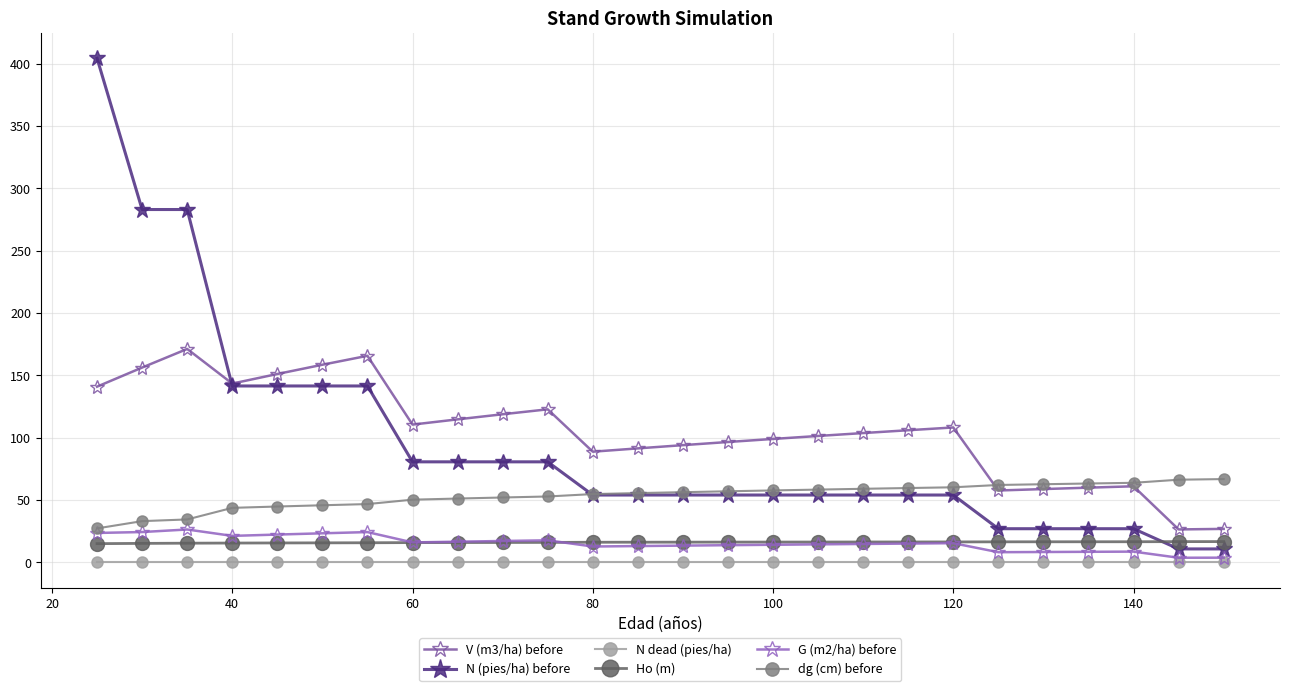

List the series in order of their peak value, lowest first.

N dead (pies/ha), Ho (m), G (m2/ha) before, dg (cm) before, V (m3/ha) before, N (pies/ha) before